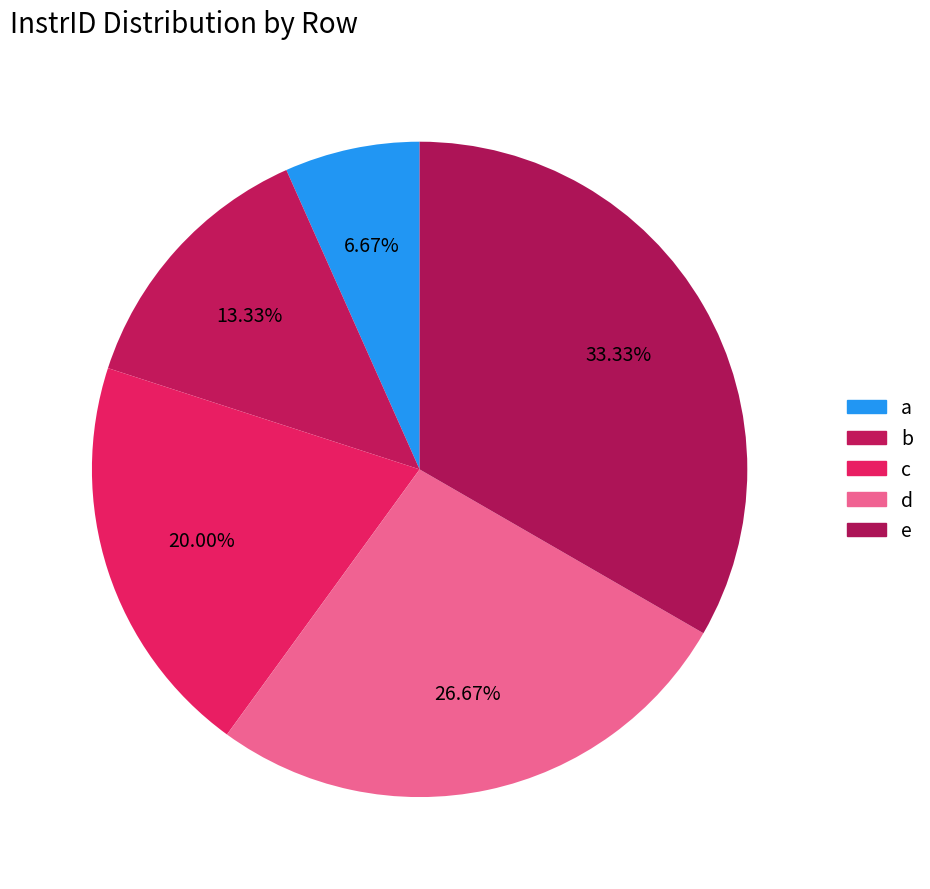

Does e represent more than half of the total?

No